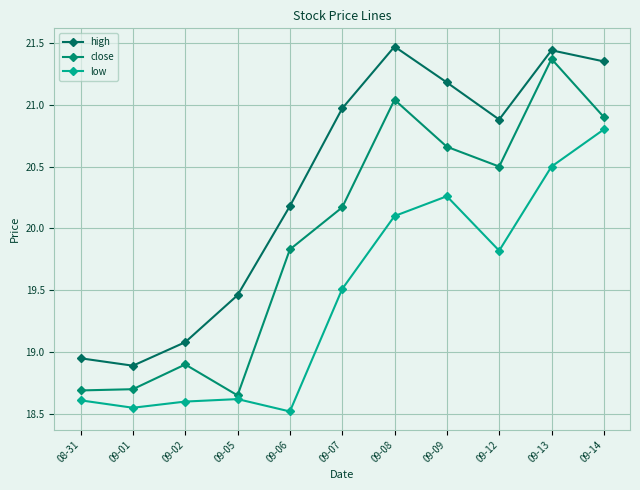

What is the label of the 6th point from the left?

09-07